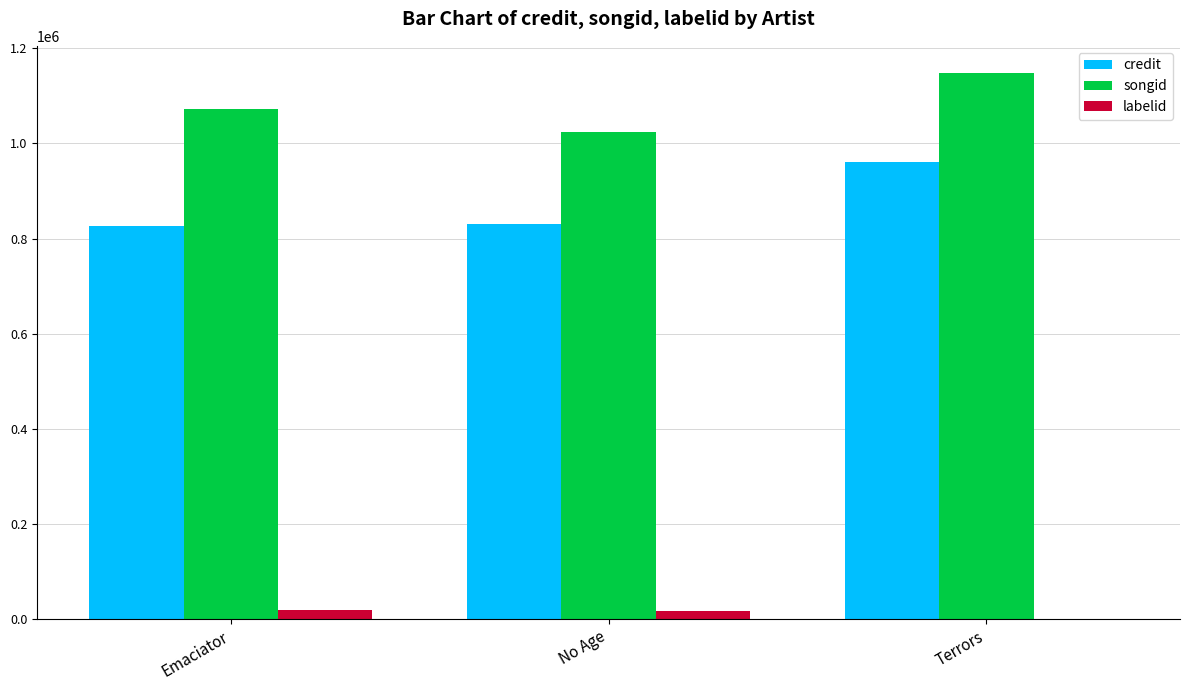

What is the sum of all credit values?

2618751